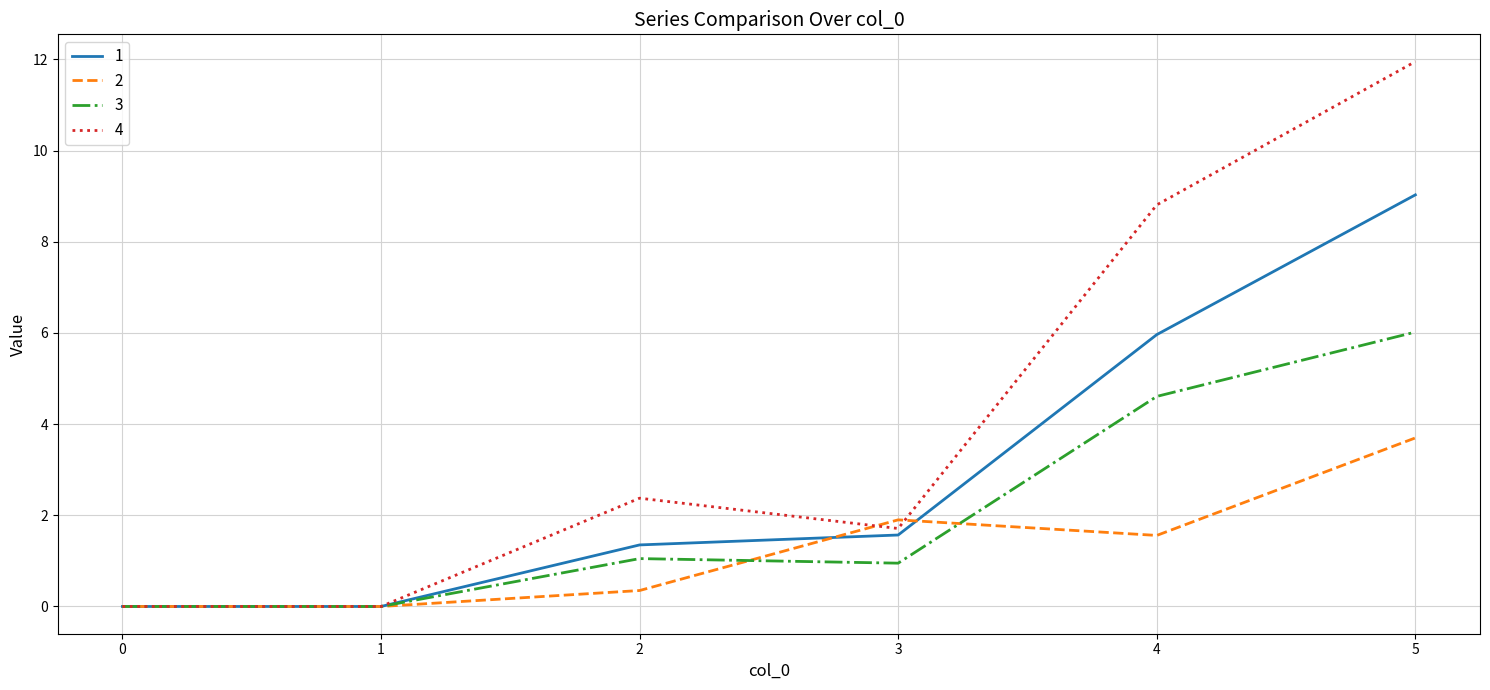

True or false: 1 has a value of 0.0 at 0.

True